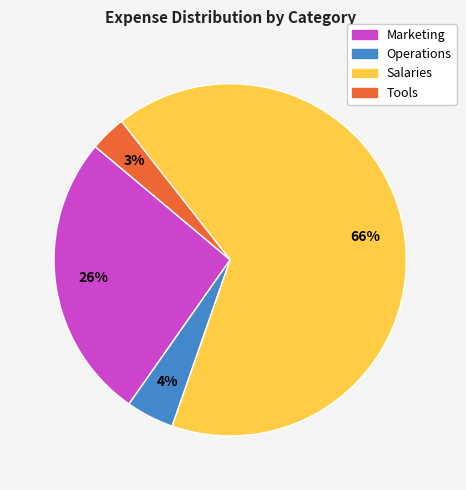

Between Marketing and Tools, which is larger?

Marketing